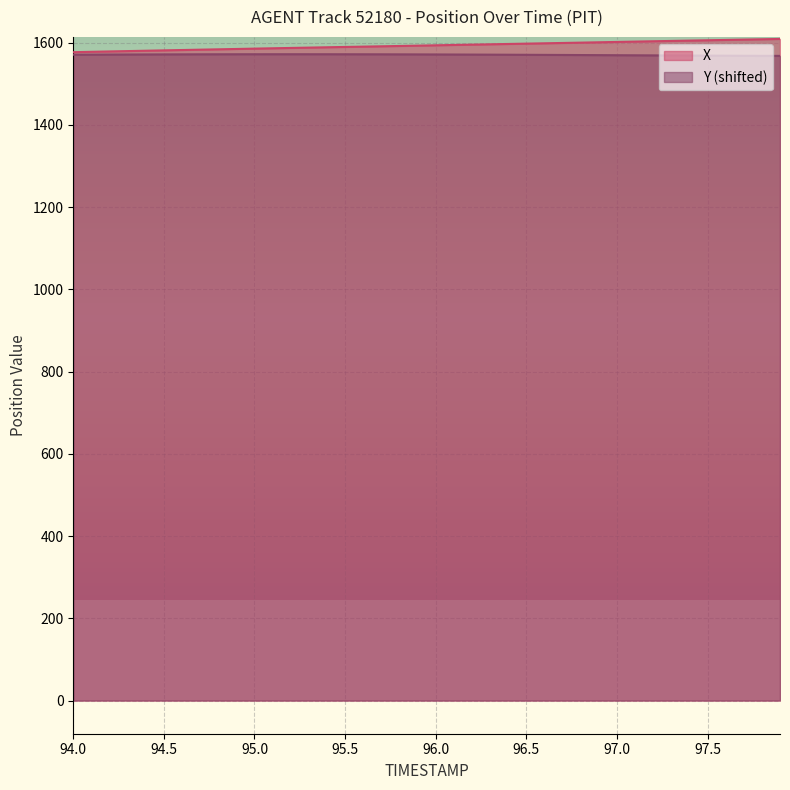

Reading left to right, transcribe all the data shown in this chart.

X: 1576.5	1577.4	1578.3	1579.2	1580.1	1580.9	1581.8	1582.6	1583.5	1584.3	1585.2	1586.0	1586.8	1587.7	1588.5	1589.2	1590.0	1590.8	1591.6	1592.4	1593.2	1594.1	1594.9	1595.7	1596.5	1597.3	1598.1	1598.9	1599.8	1600.6	1601.4	1602.2	1603.1	1603.9	1604.7	1605.5	1606.3	1607.1	1607.9	1608.7
Y: 1570.3	1570.5	1570.7	1570.9	1571.0	1571.1	1571.2	1571.3	1571.4	1571.5	1571.5	1571.5	1571.5	1571.5	1571.5	1571.5	1571.4	1571.3	1571.2	1571.1	1571.0	1570.8	1570.7	1570.5	1570.4	1570.2	1570.0	1569.8	1569.6	1569.4	1569.2	1568.9	1568.7	1568.5	1568.3	1568.2	1568.0	1567.8	1567.7	1567.5